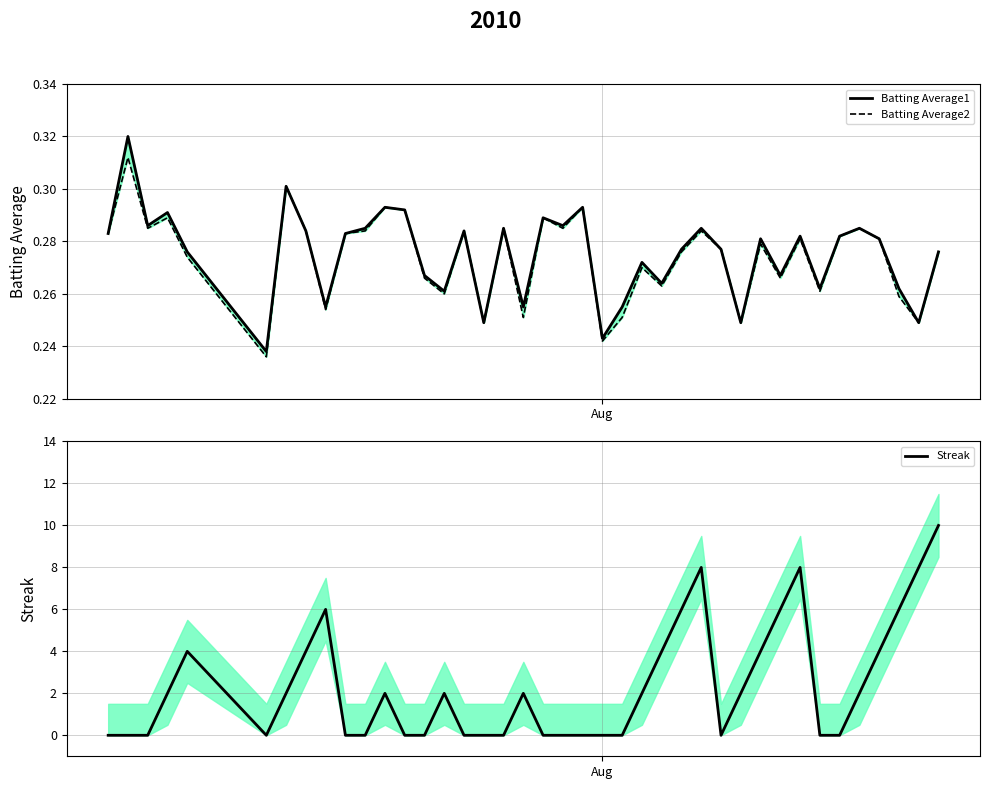

Does the chart display data point markers on the line(s)?

No